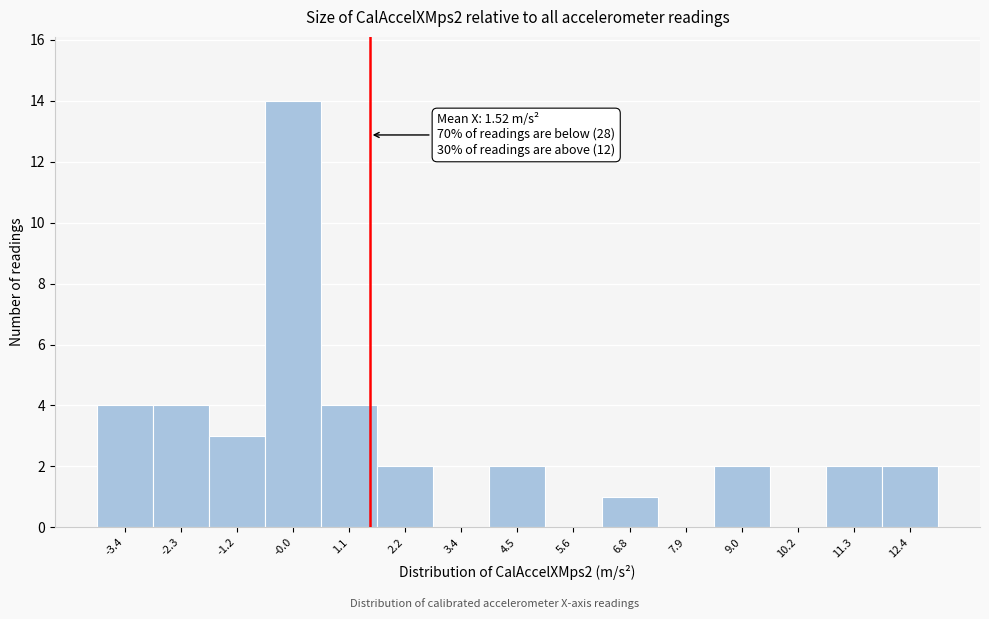

Which range on the x-axis has the tallest bar?

-0.6 to 0.6